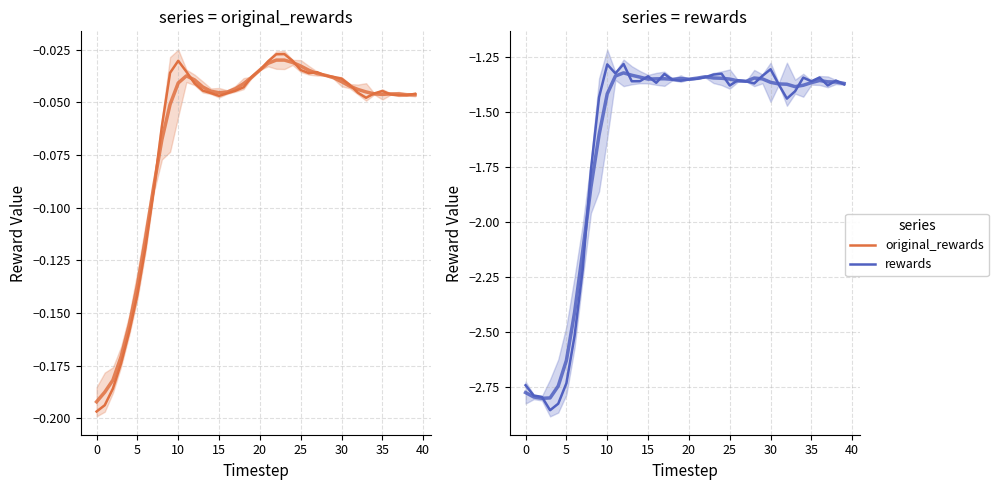

What is the label of the 1st point from the right?

39